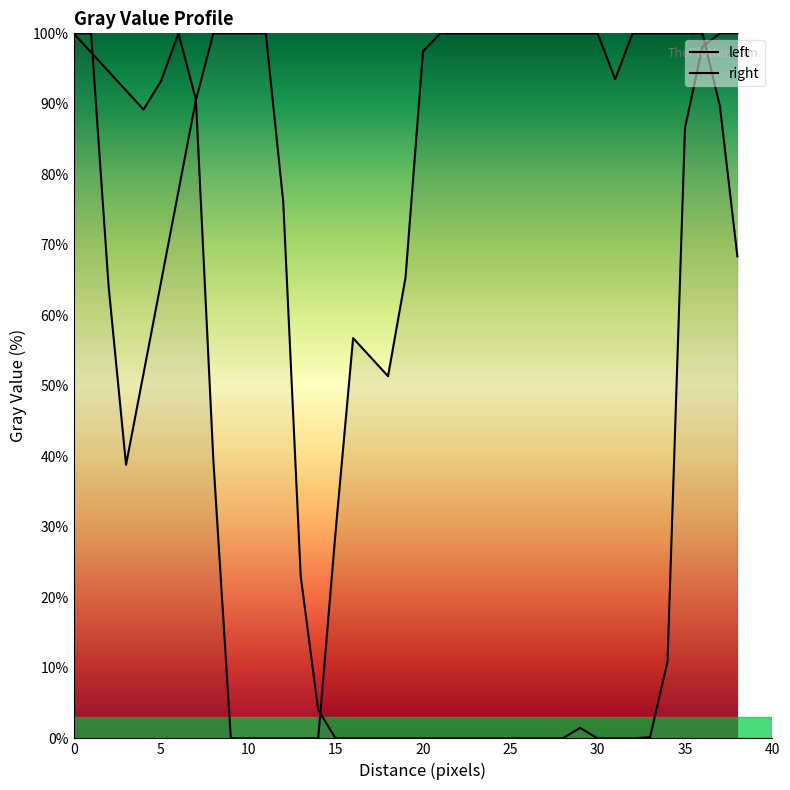

Rank the series at 20 from highest to lowest value.

left, right